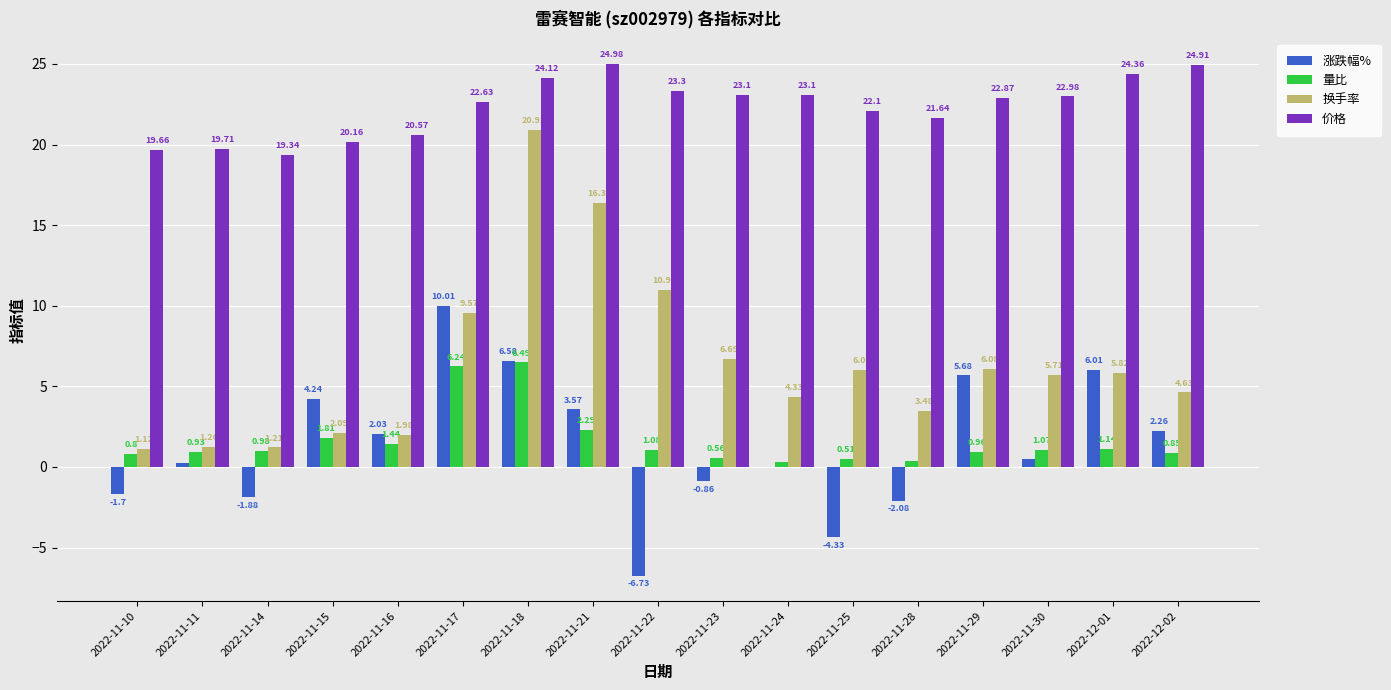

How many groups of bars are there?

17